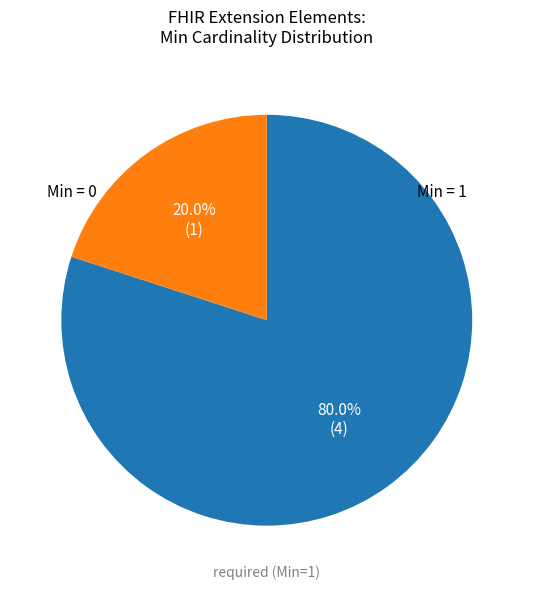

To the nearest percent, what is the average slice percentage?

50%